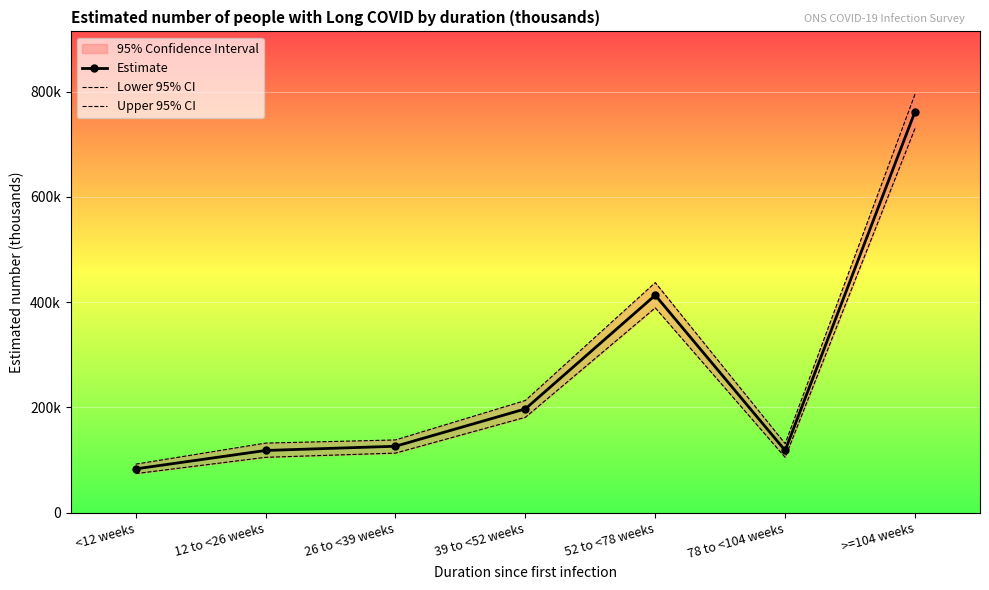

True or false: Upper 95% CI and Estimate cross at least once.

False